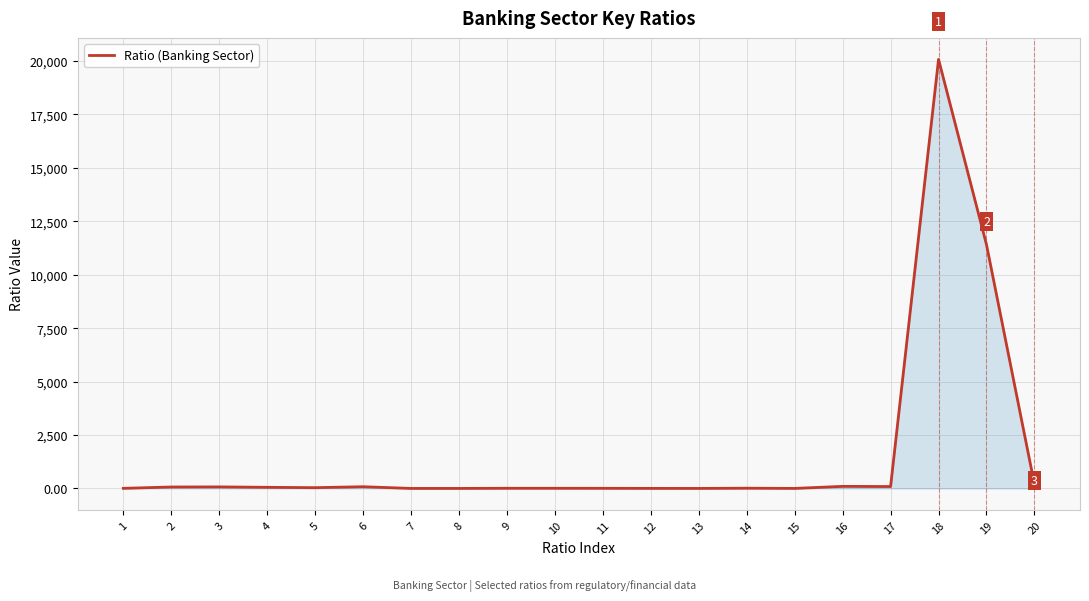

The value at 18 is 6637.5. True or false?

False